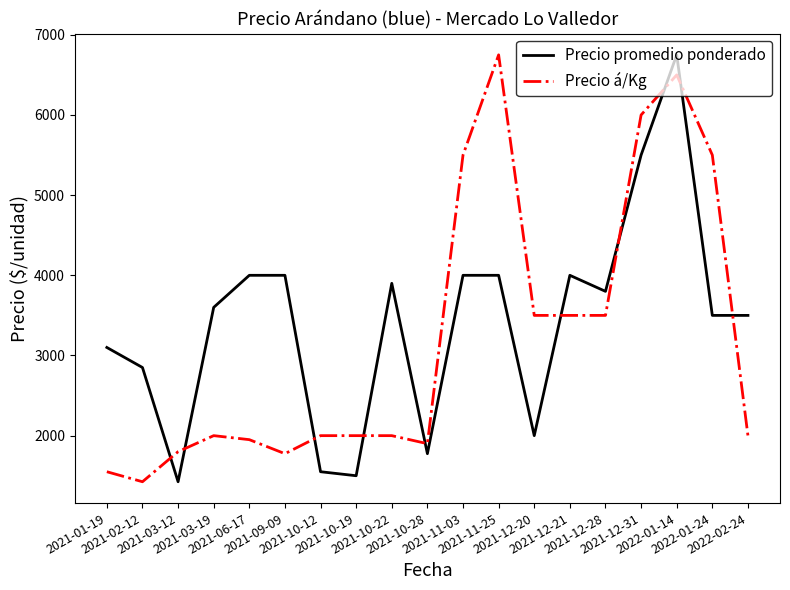

How many intersections are there between Precio promedio ponderado and Precio á/Kg?

10